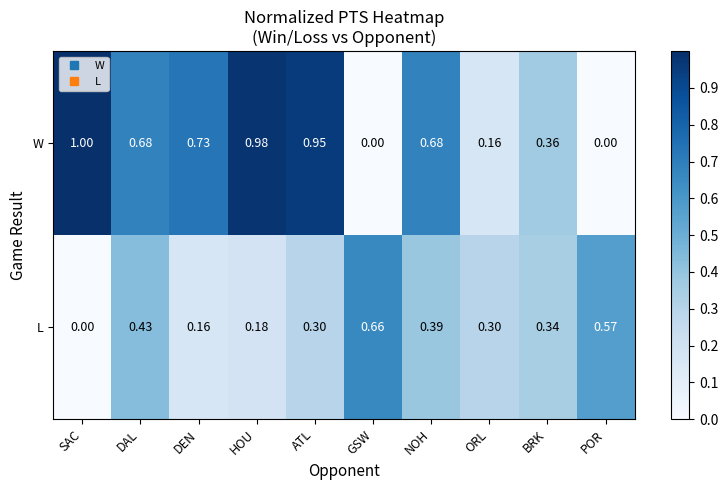

Which series changed the most between DAL and ATL?

W